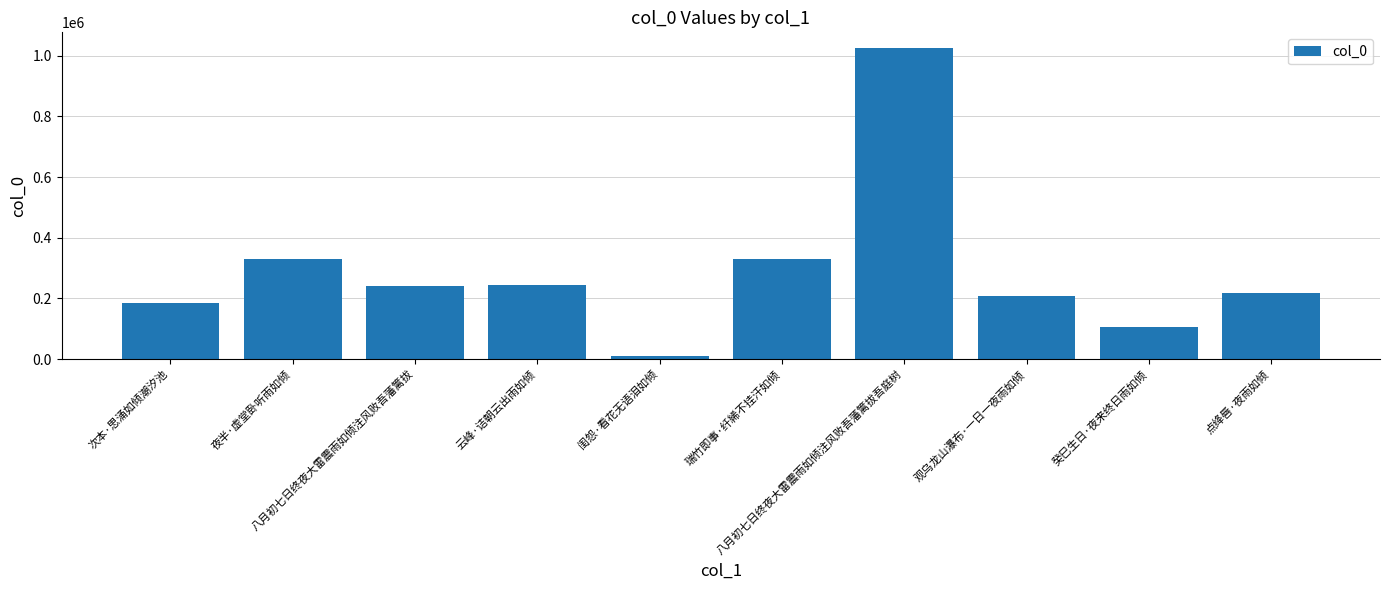

What is the value of the 10th bar from the left?

218673